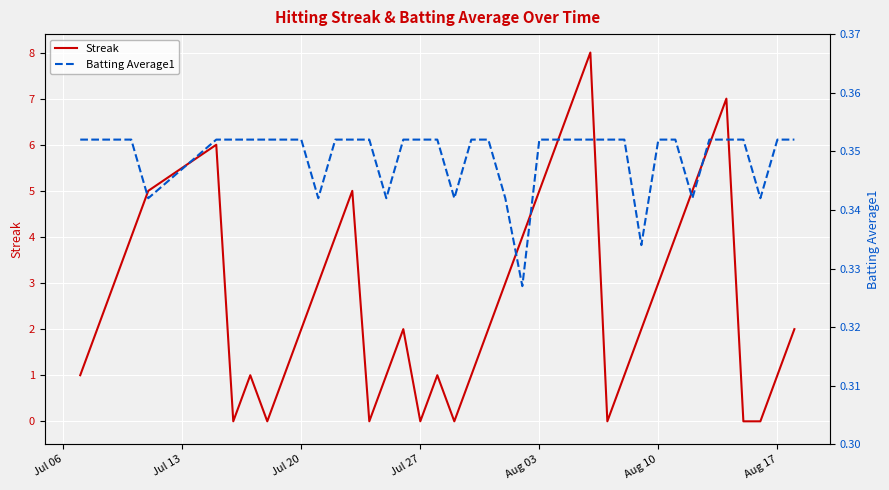

How many Batting Average1 values are between 0 and 1?

40